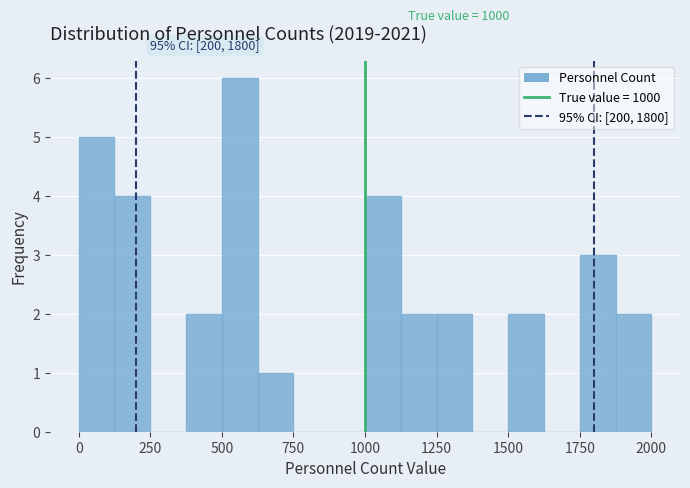

Around what value on the x-axis is the tallest bar? Give the approximate position of its centre, as read against the axis.

550